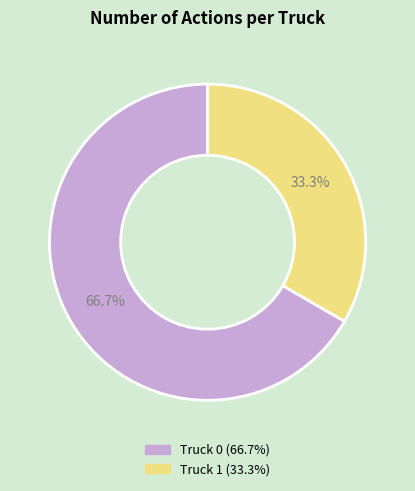

What is the ratio of the value at Truck 1 to the value at Truck 0?

0.5